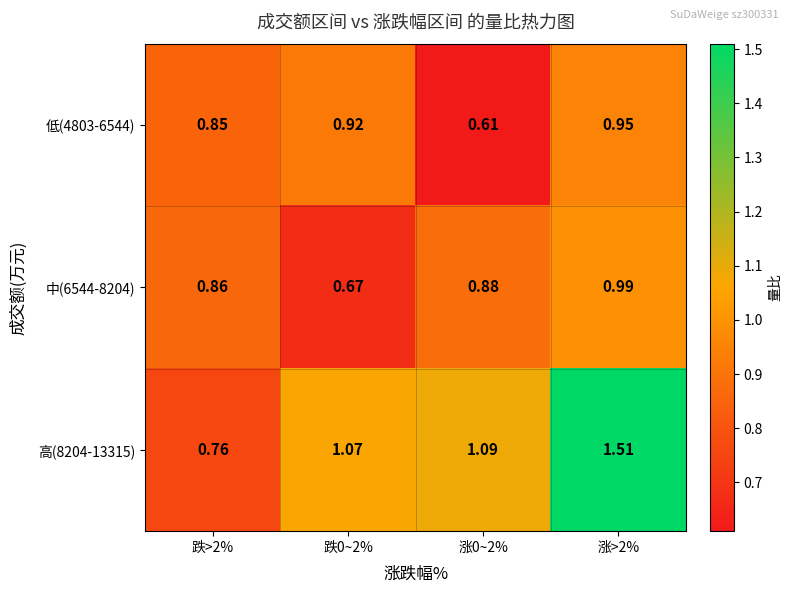

Which series changed the most between 跌0~2% and 涨0~2%?

低(4803-6544)